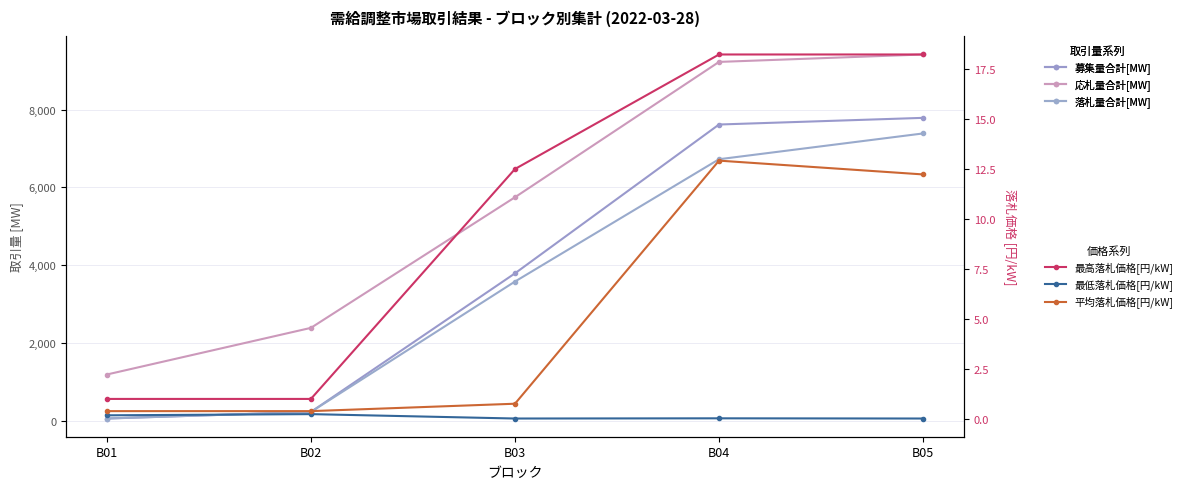

At which label does 落札量合計[MW] reach its minimum?

B01